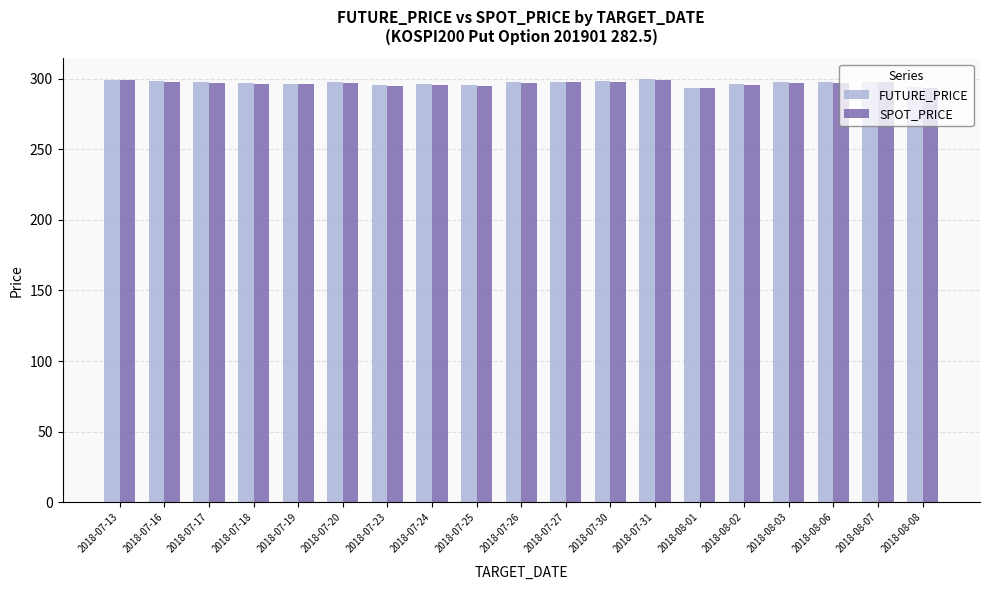

What is the smallest value displayed?

293.5